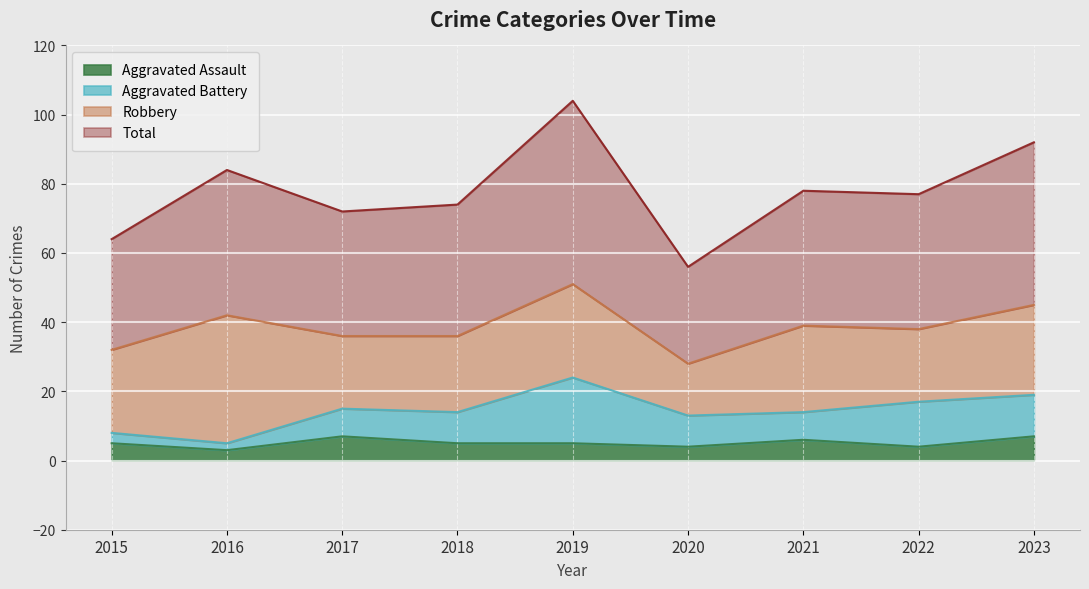

At which category does the chart reach its peak across all series?

2019